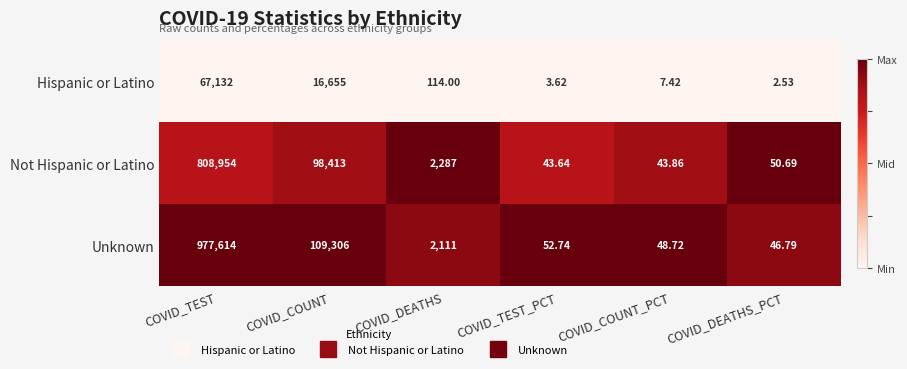

Where does the Unknown series first go above 2111?

COVID_TEST